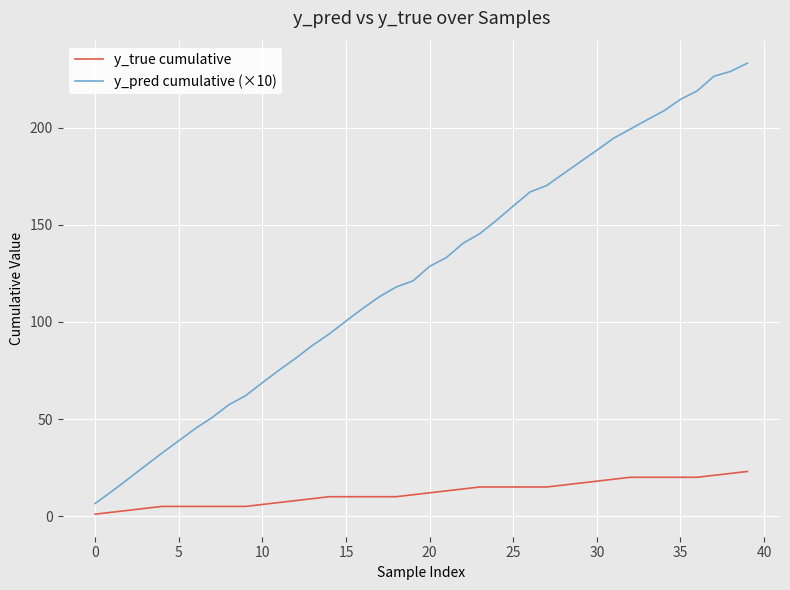

Which series has the widest spread of values?

y_pred cumulative (×10)